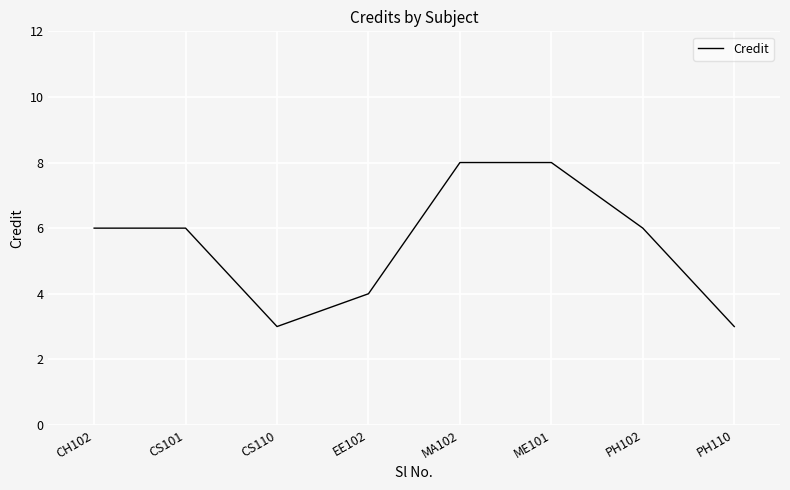

What is the greatest value displayed?

8